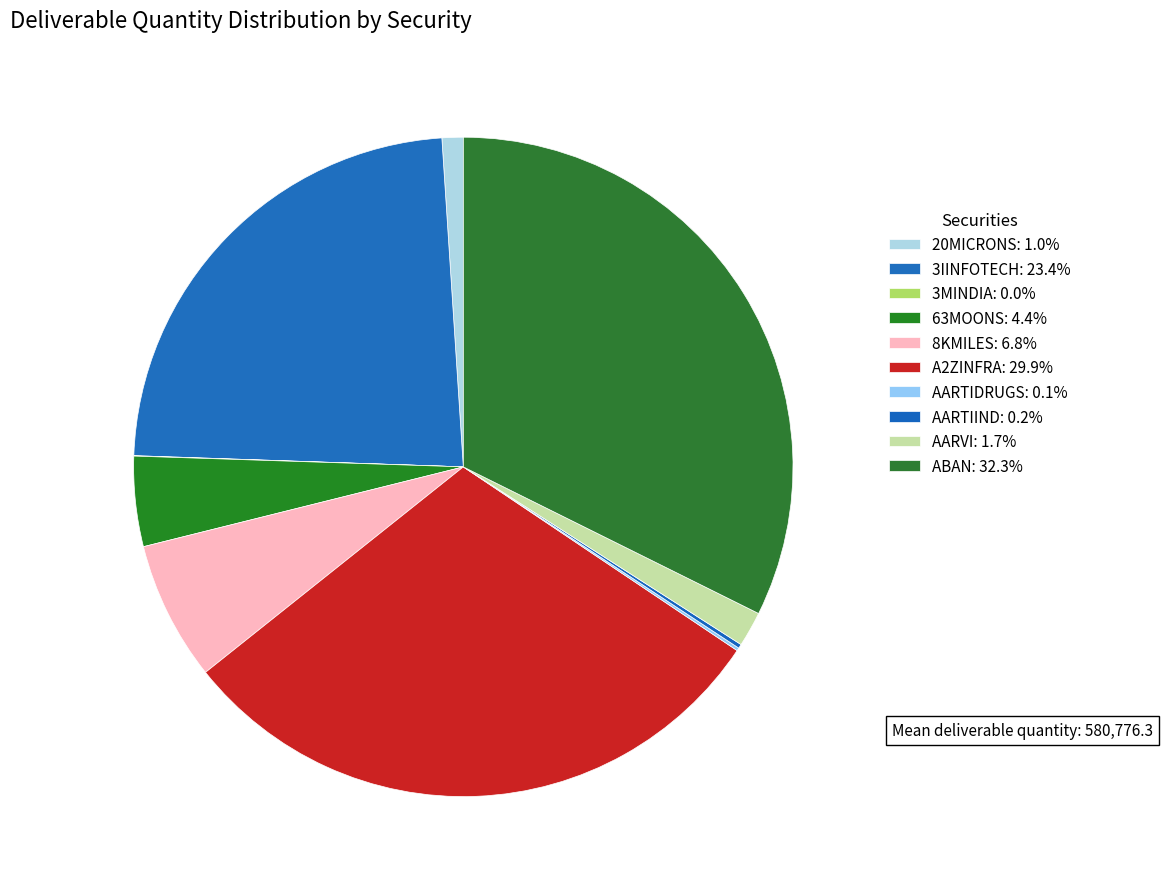

To the nearest percent, what is the average slice percentage?

10%